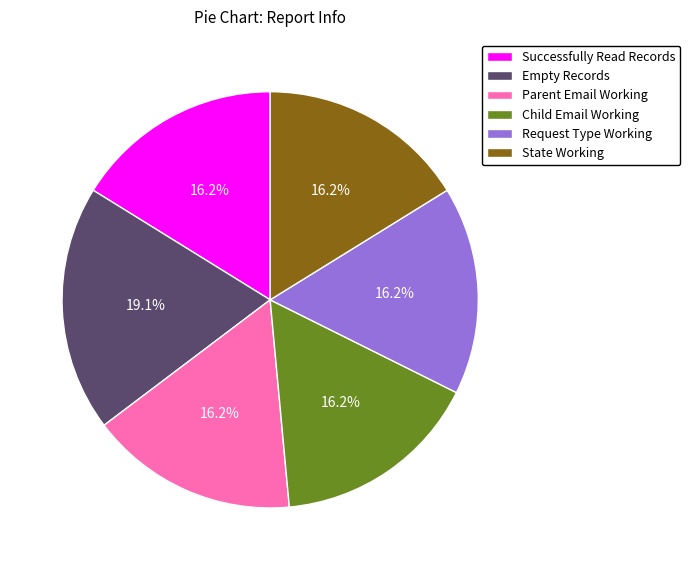

Which slice is the largest?

Empty Records